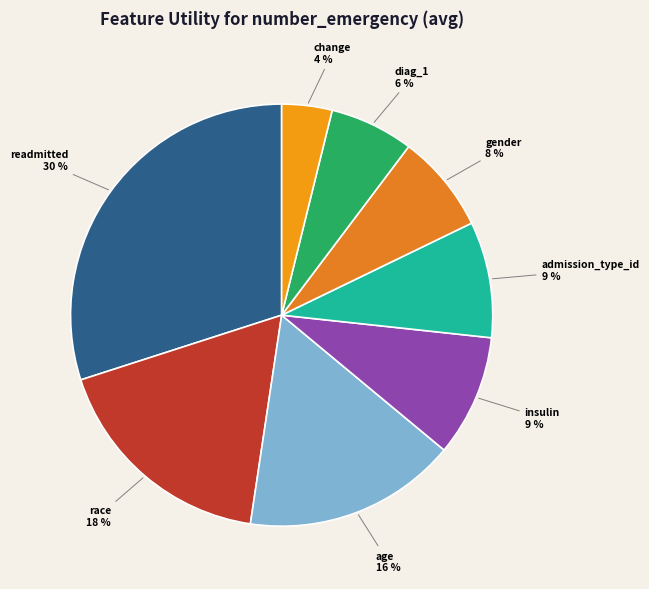

To the nearest percent, what is the difference between the readmitted and race slice percentages?

12%